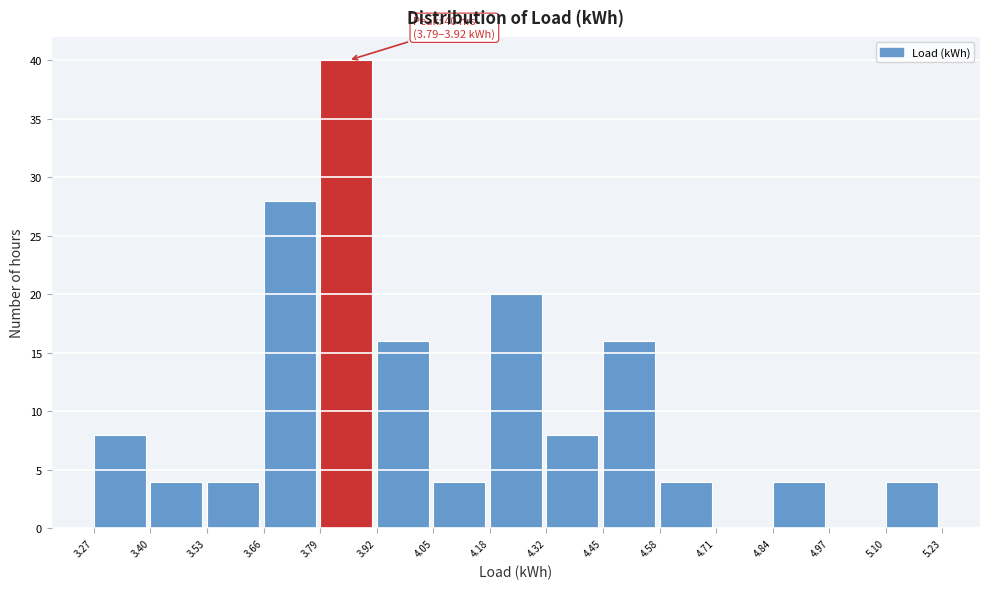

Which range on the x-axis has the tallest bar?

3.79 to 3.92